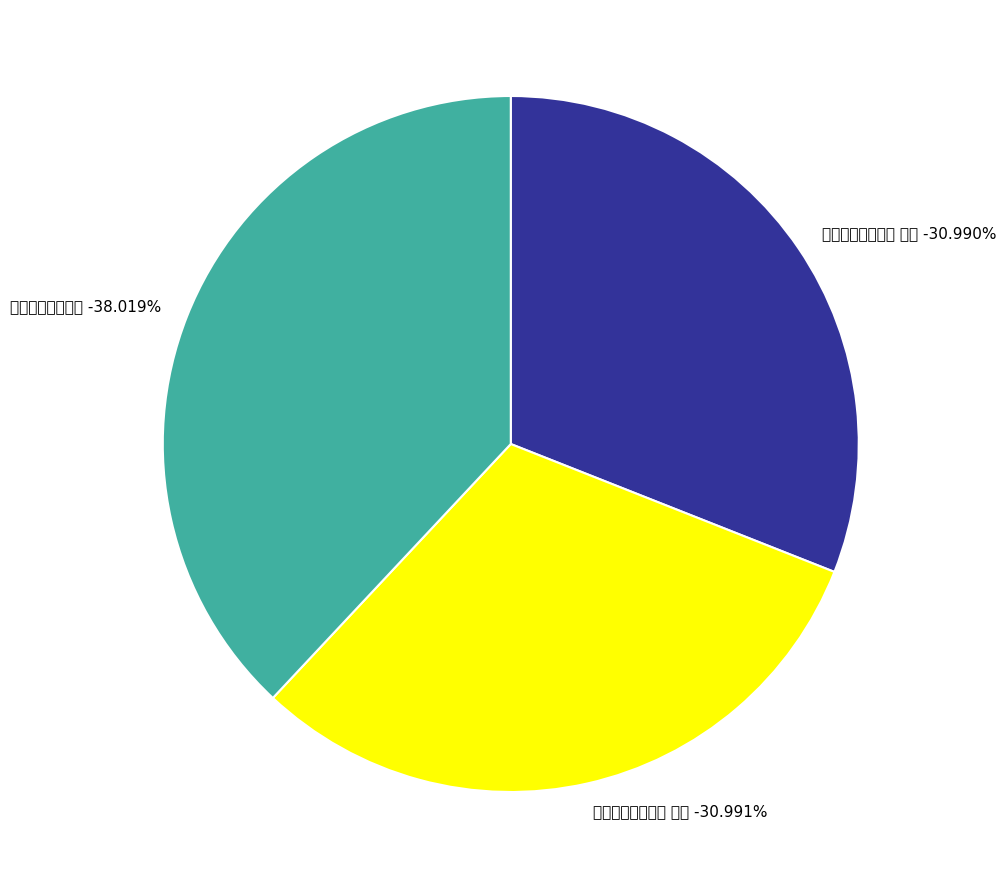

Does 观音山次紫岩太宰 其二 represent more than half of the total?

No